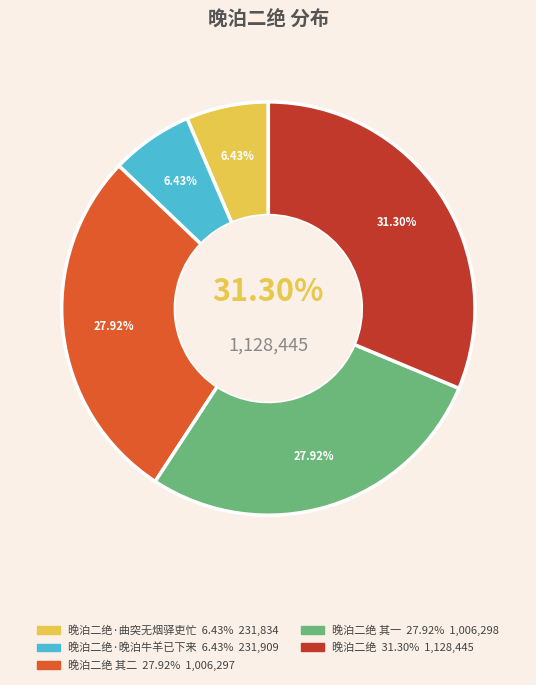

Do 晚泊二绝 其二 and 晚泊二绝·曲突无烟驿吏忙 together represent more than half of the pie?

No